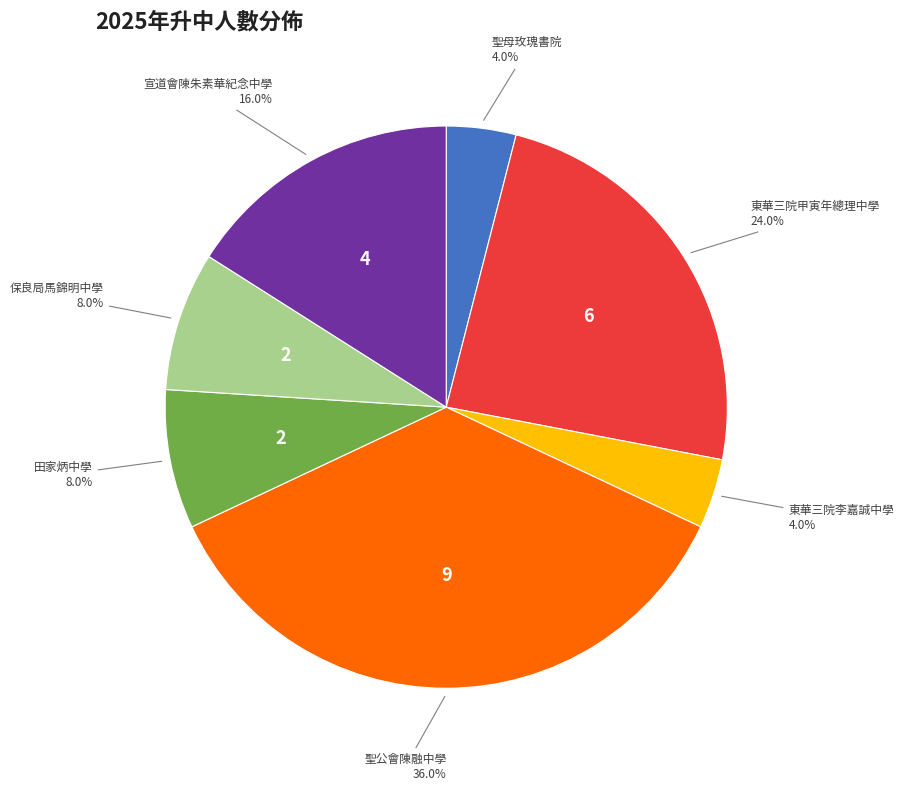

What percentage is NOT represented by 保良局馬錦明中學?

92.0%